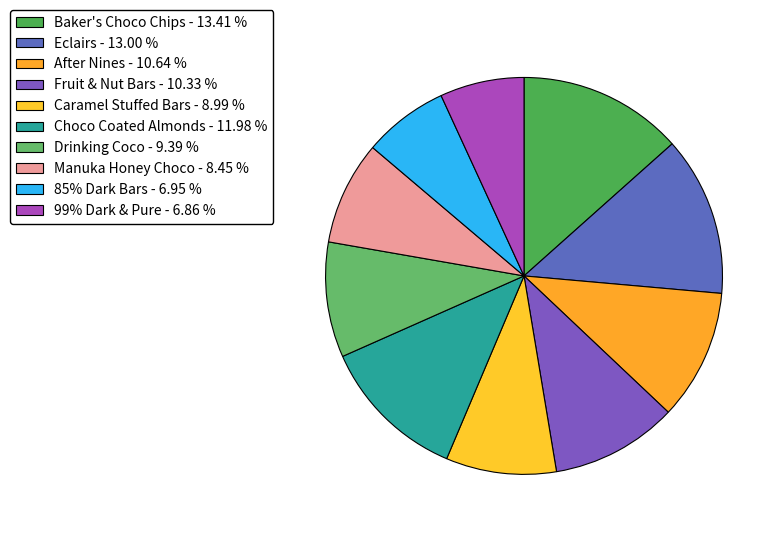

Rank the categories by value from highest to lowest.

Baker's Choco Chips, Eclairs, Choco Coated Almonds, After Nines, Fruit & Nut Bars, Drinking Coco, Caramel Stuffed Bars, Manuka Honey Choco, 85% Dark Bars, 99% Dark & Pure